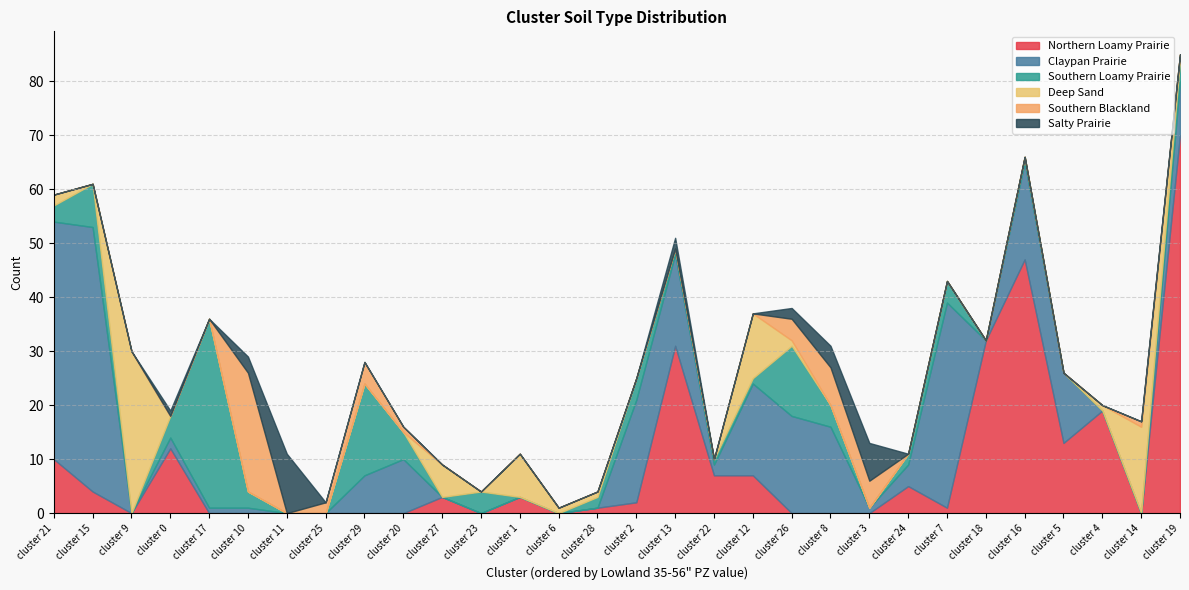

What is the value of the Southern Blackland point at the 19th from the left?

1